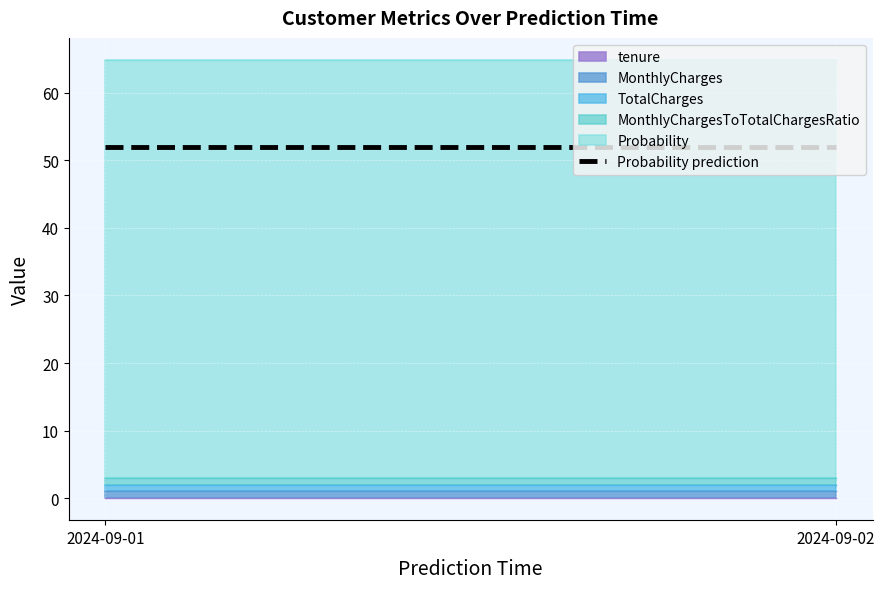

What is the highest value of the MonthlyCharges series?

1.0